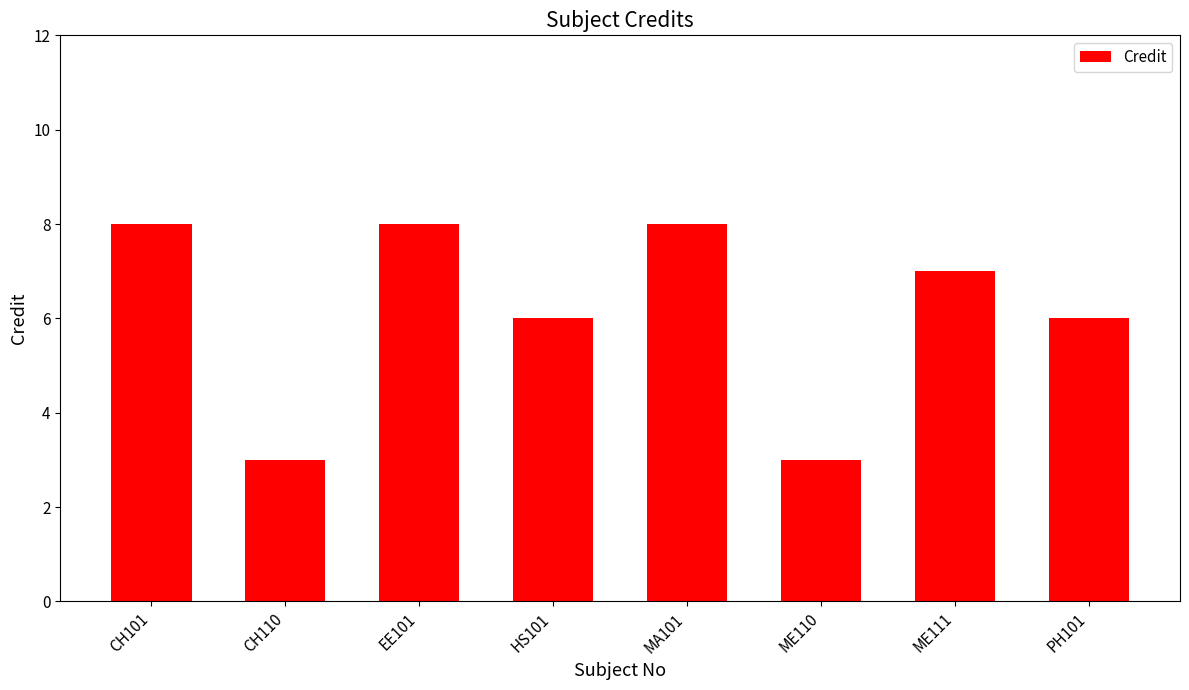

What is the label of the 4th bar from the right?

MA101